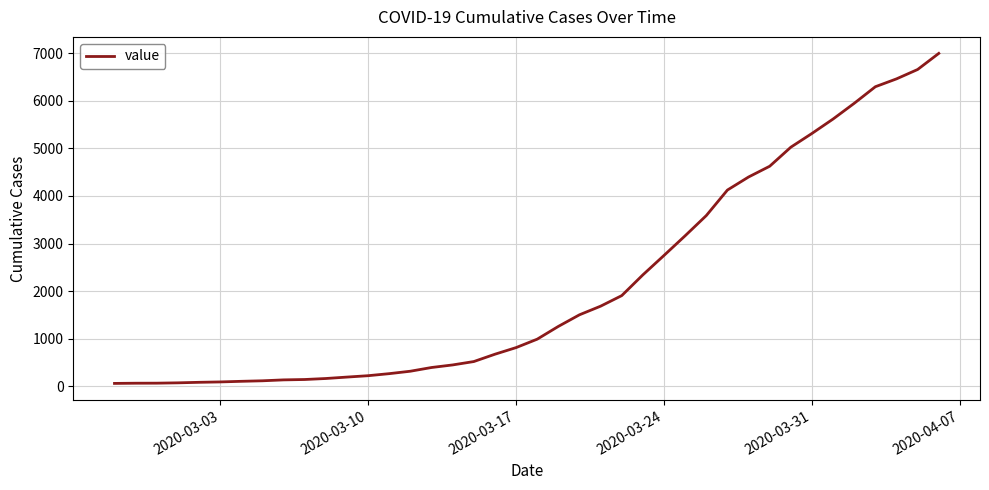

What is the difference between the maximum and minimum values?

6931